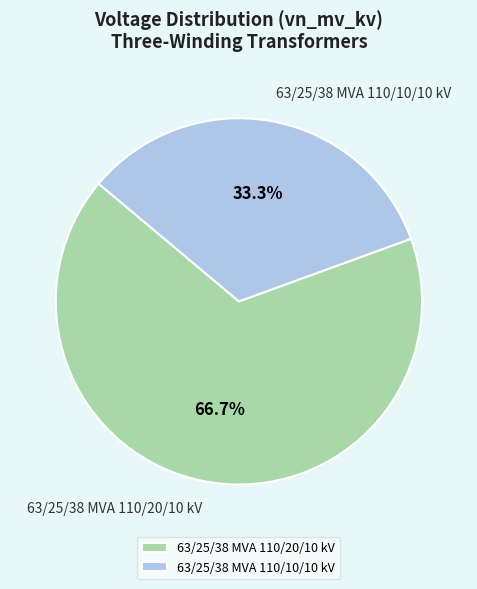

What percentage is the 63/25/38 MVA 110/10/10 kV slice, to the nearest percent?

33%